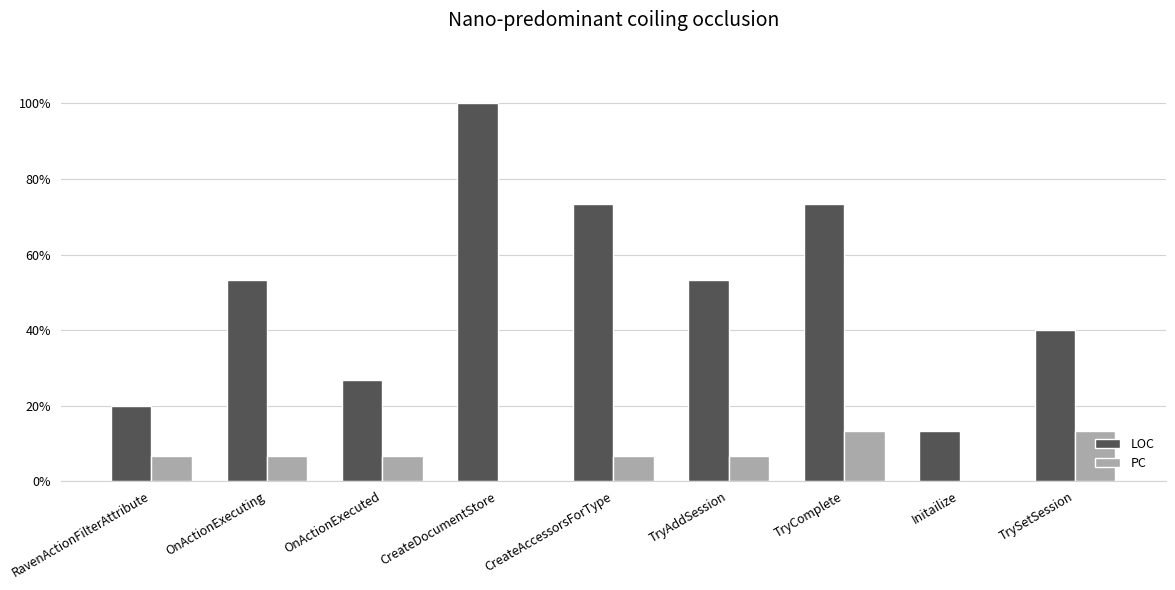

What is the value of the LOC bar at the 6th from the left?

0.5